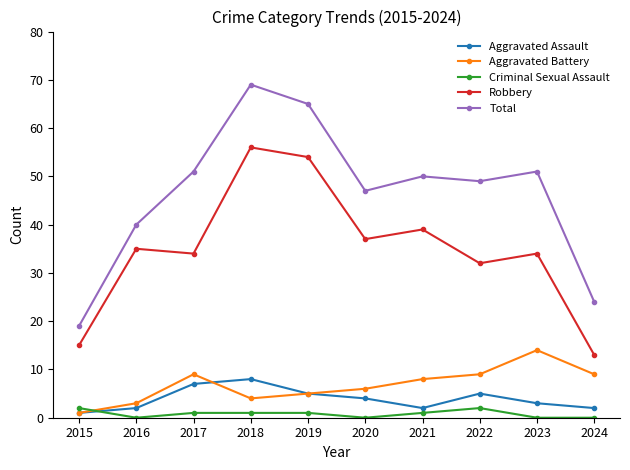

True or false: Total and Aggravated Assault cross at least once.

False